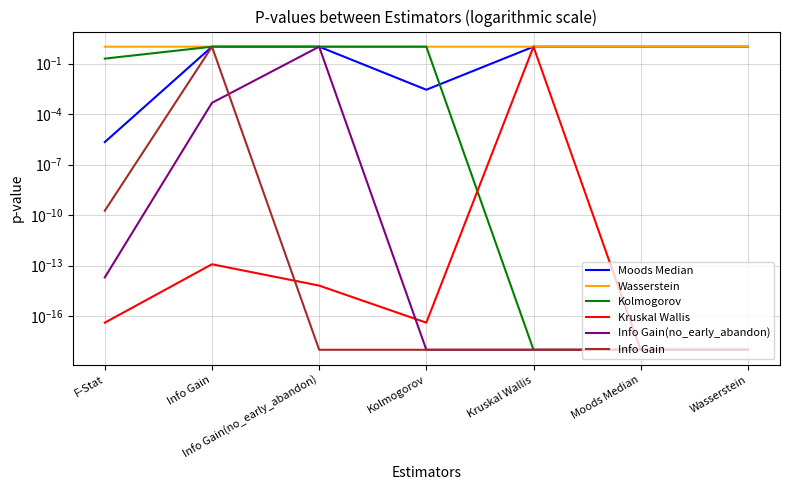

Is it true that Wasserstein equals 1.5 at Wasserstein?

False